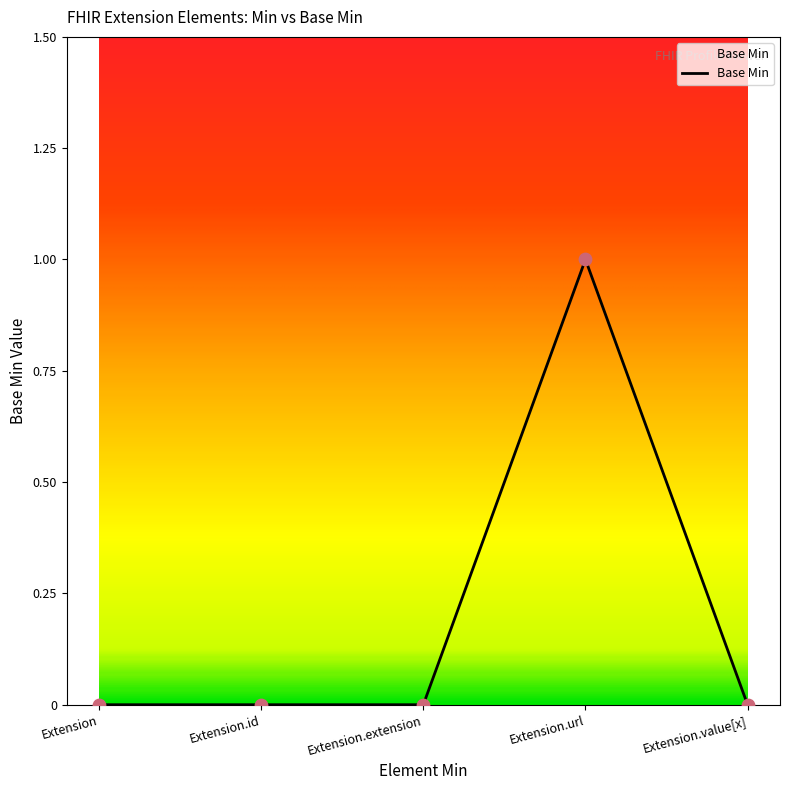

What is the change in value from Extension to Extension.url?

+1